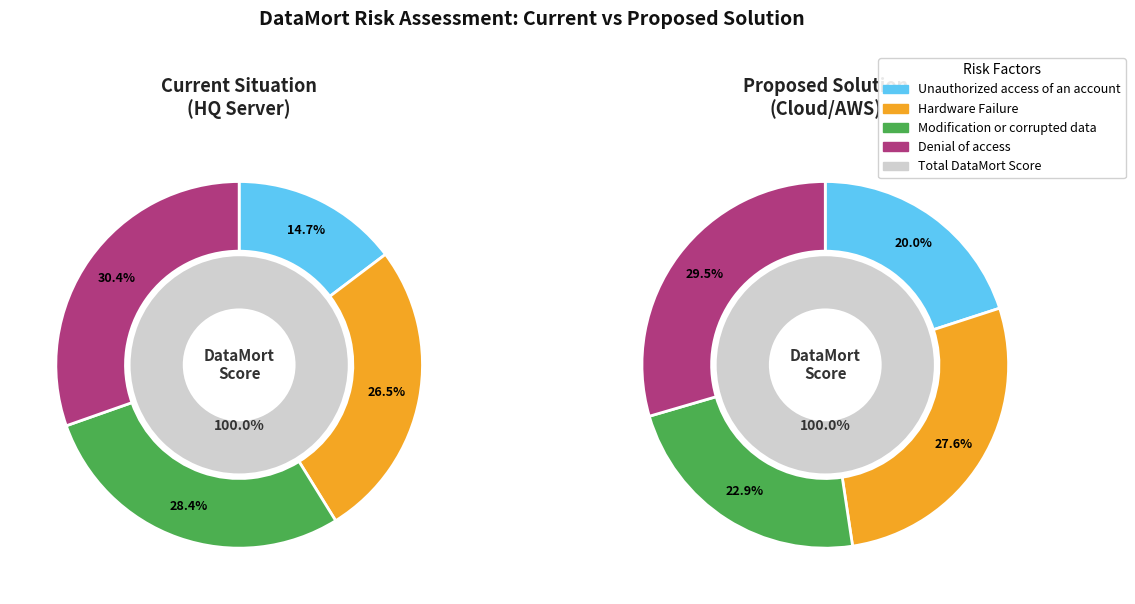

To the nearest percent, what is the difference between the largest and smallest slice percentages?

16%